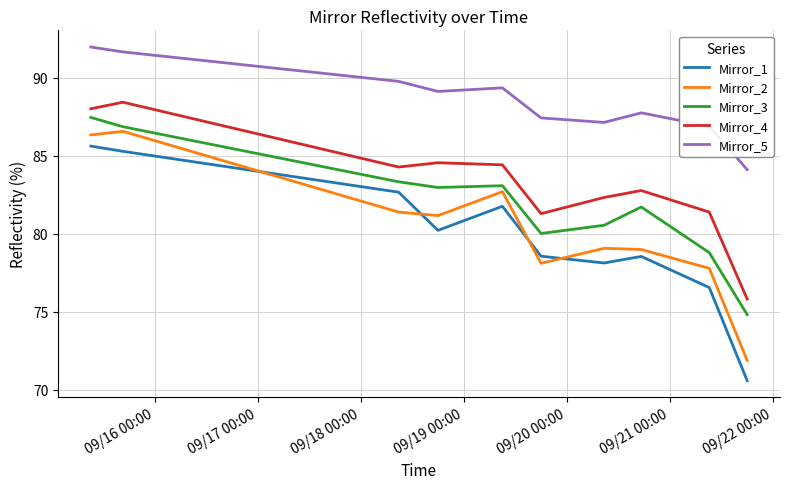

Which series has the widest spread of values?

Mirror_1